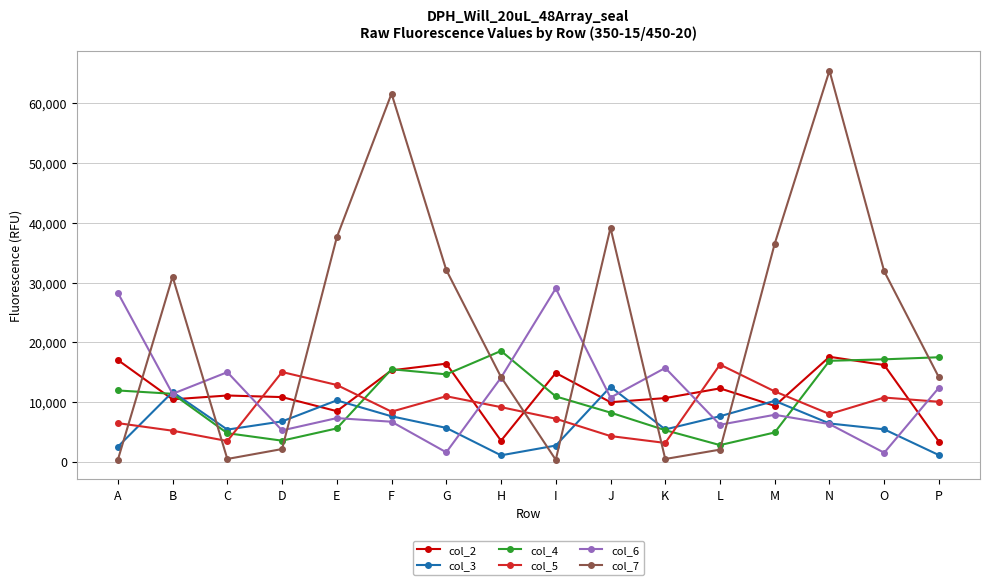

True or false: col_3 has a value of 9783 at D.

False